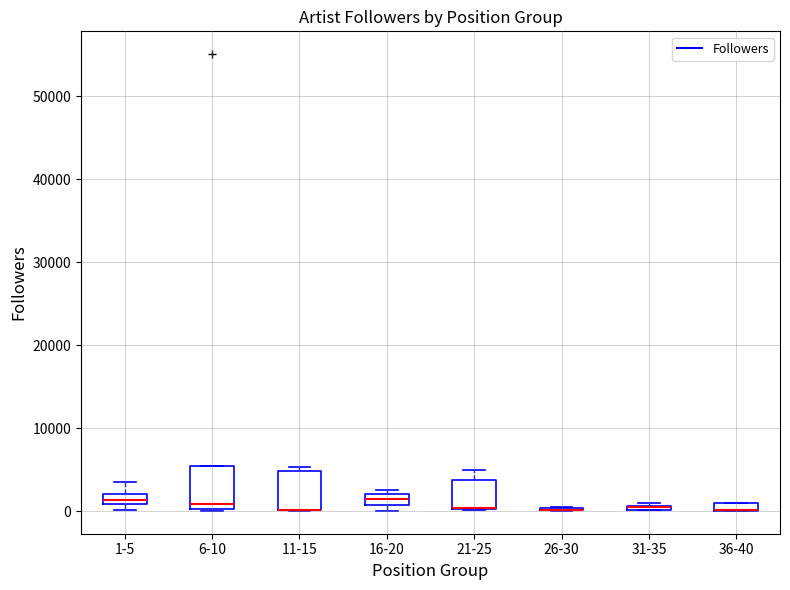

Where is the upper edge of the box for 11-15 on the y-axis? The values are not printed on the chart, so give them approximately, as read against the axis.

5000